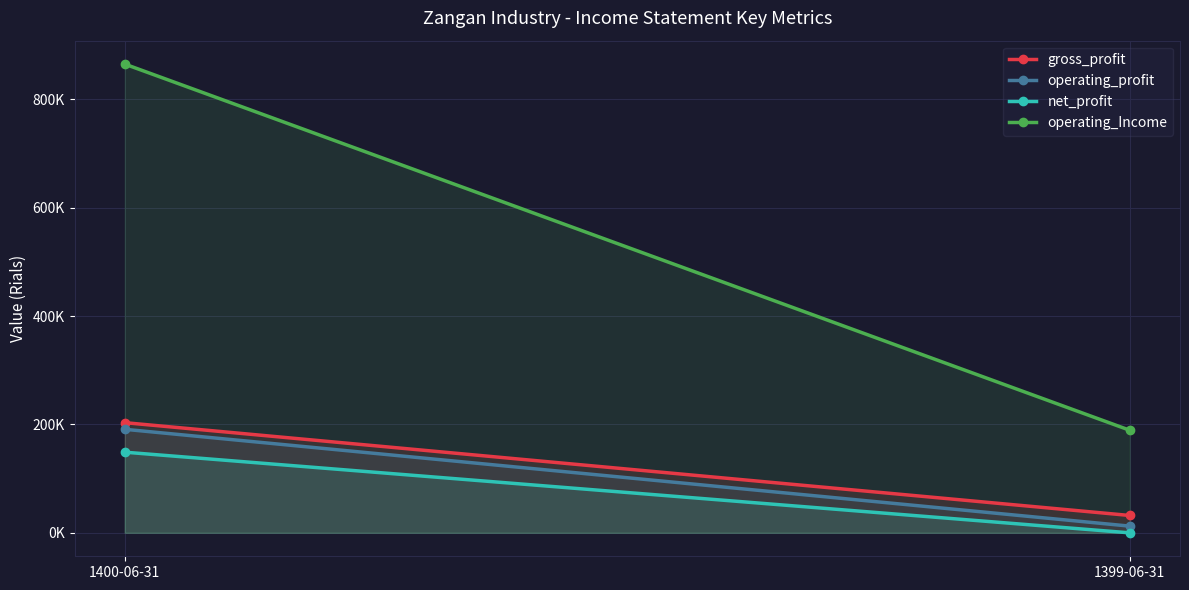

Which series has the largest range (max minus min)?

operating_Income